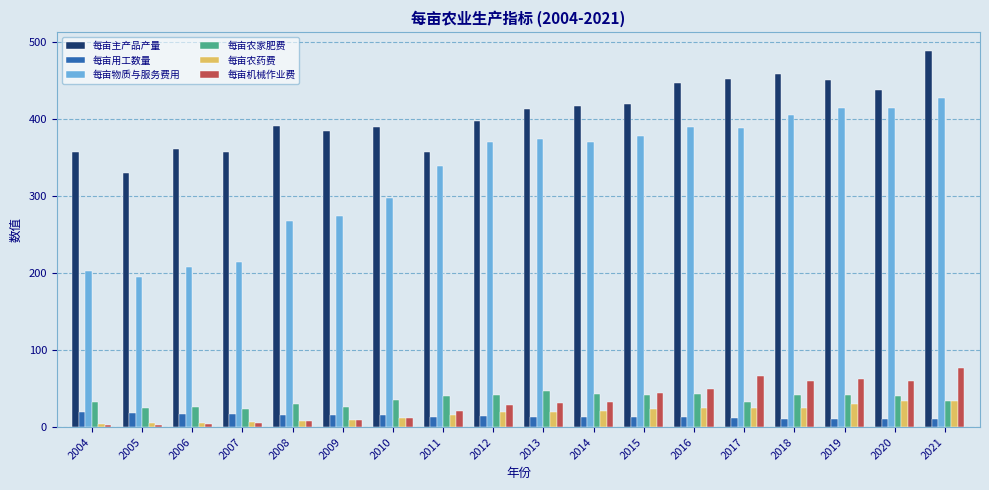

Count the number of data series in this chart.

6